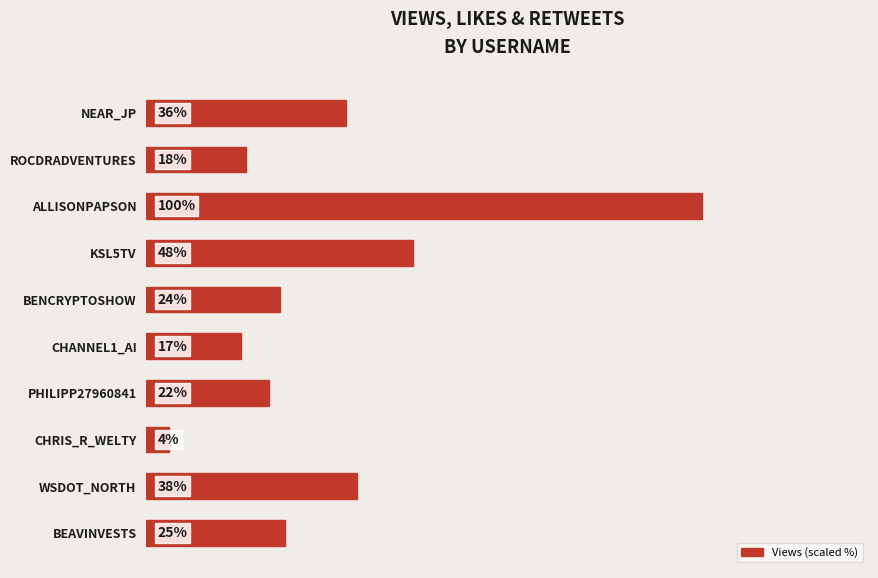

Which category has the lowest value across all series?

CHRIS_R_WELTY